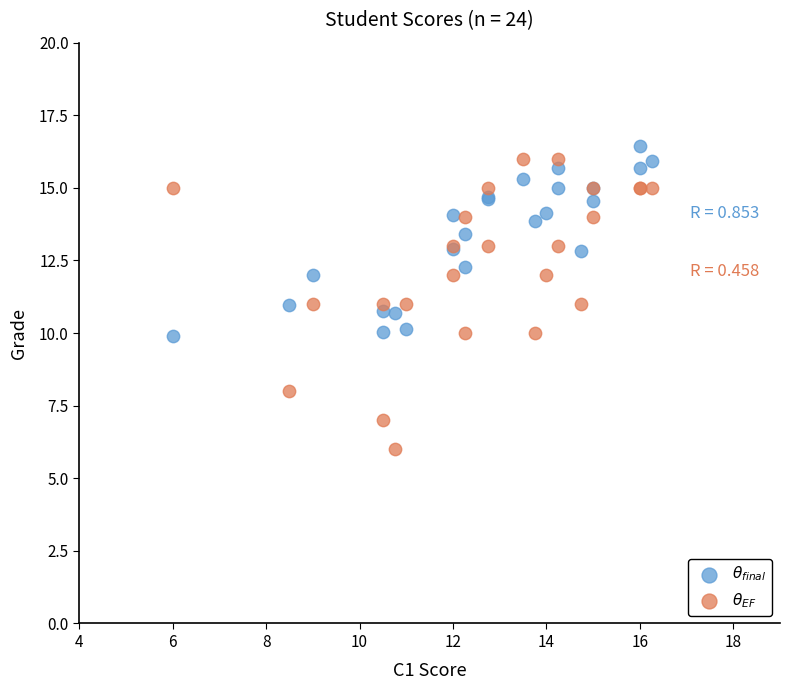

Which series reaches the minimum Y coordinate?

$\theta_{EF}$